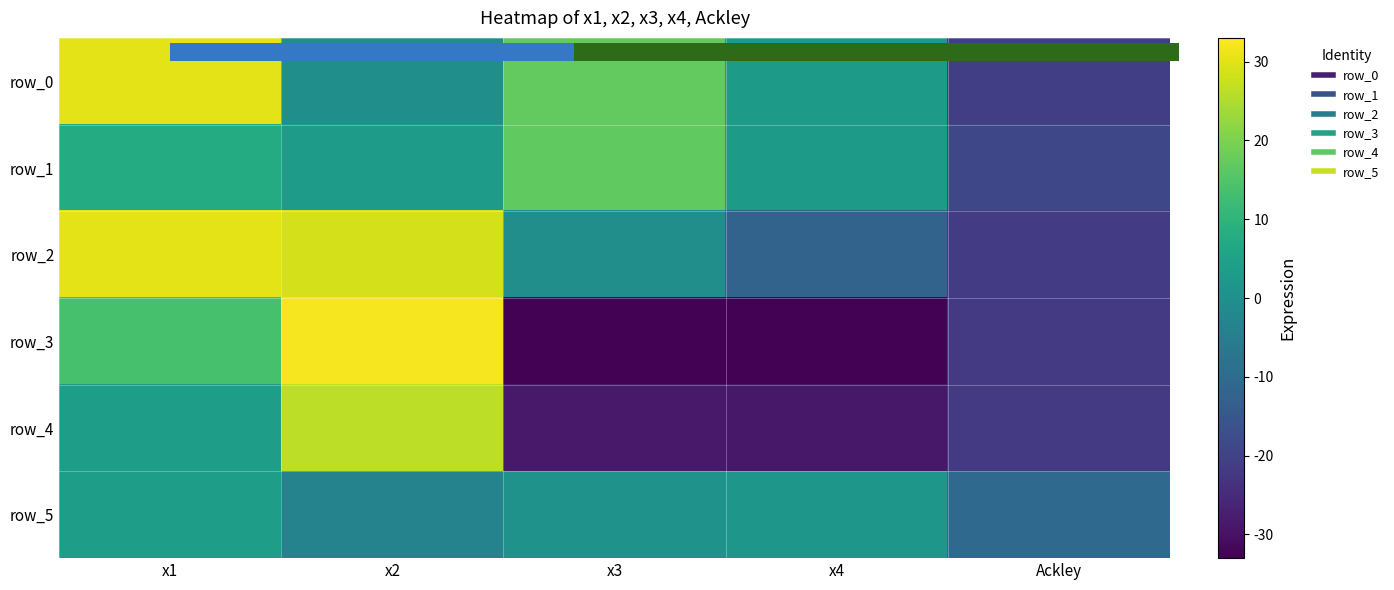

What is the difference between the highest and lowest values at x2?

35.6